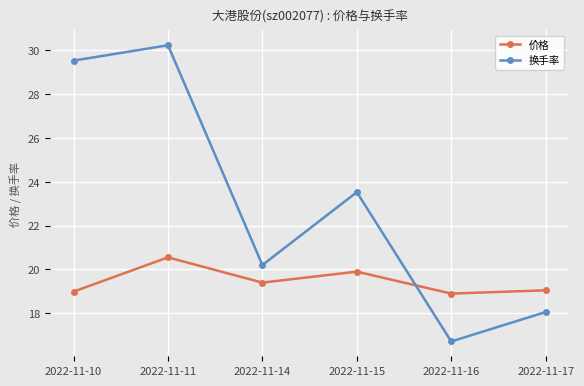

What is the approximate value of 价格 at 2022-11-15?

19.9